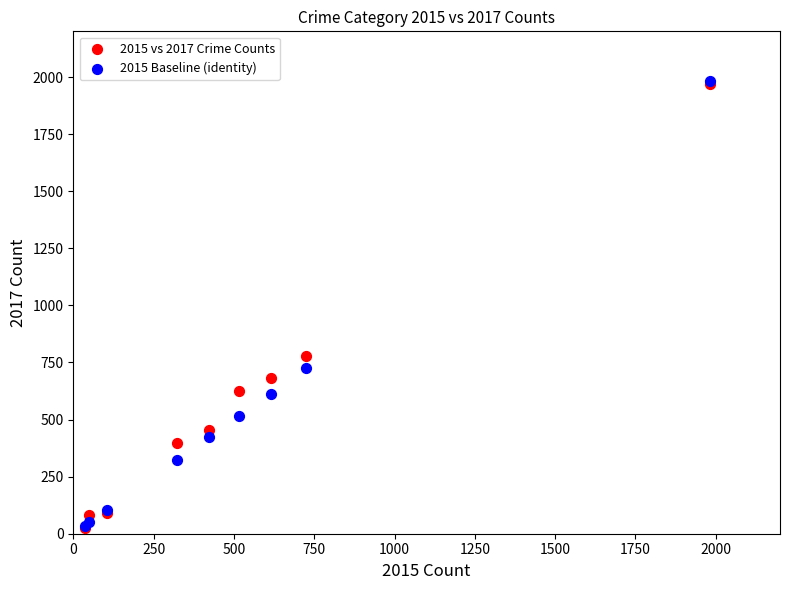

What are all the series names shown in the legend?

2015 vs 2017 Crime Counts, 2015 Baseline (identity)